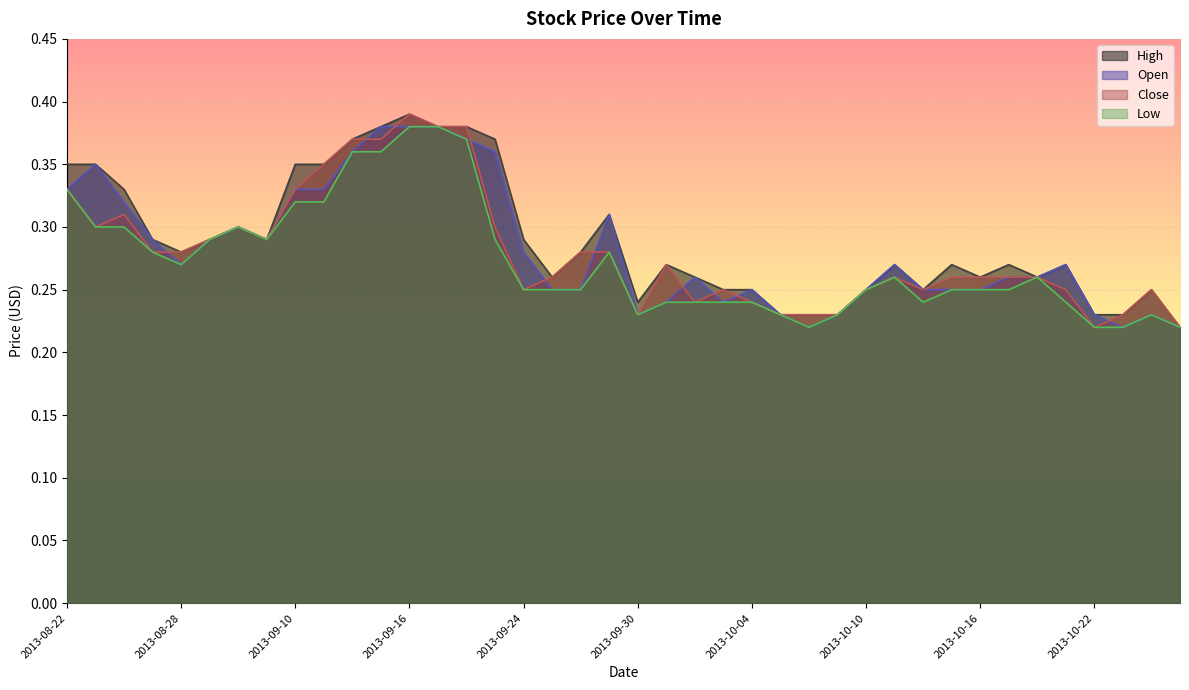

What are all the series names shown in the legend?

High, Open, Close, Low